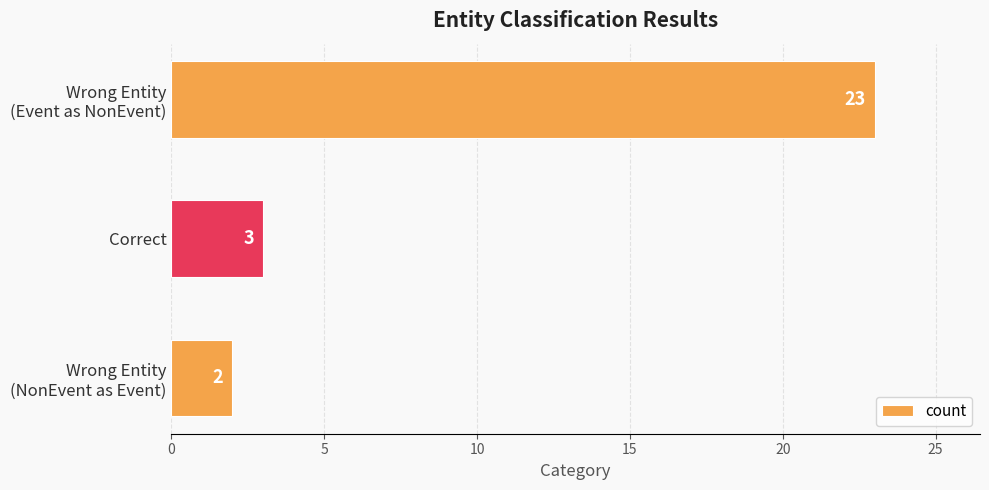

What is the value of the 2nd bar from the top?

3